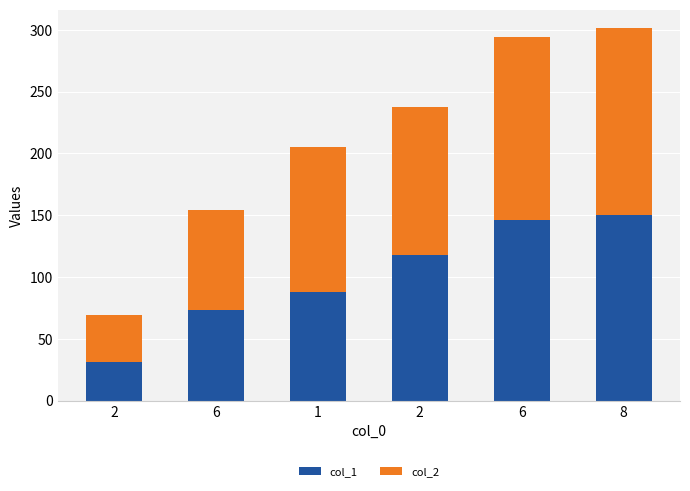

How many bars are there in total?

6